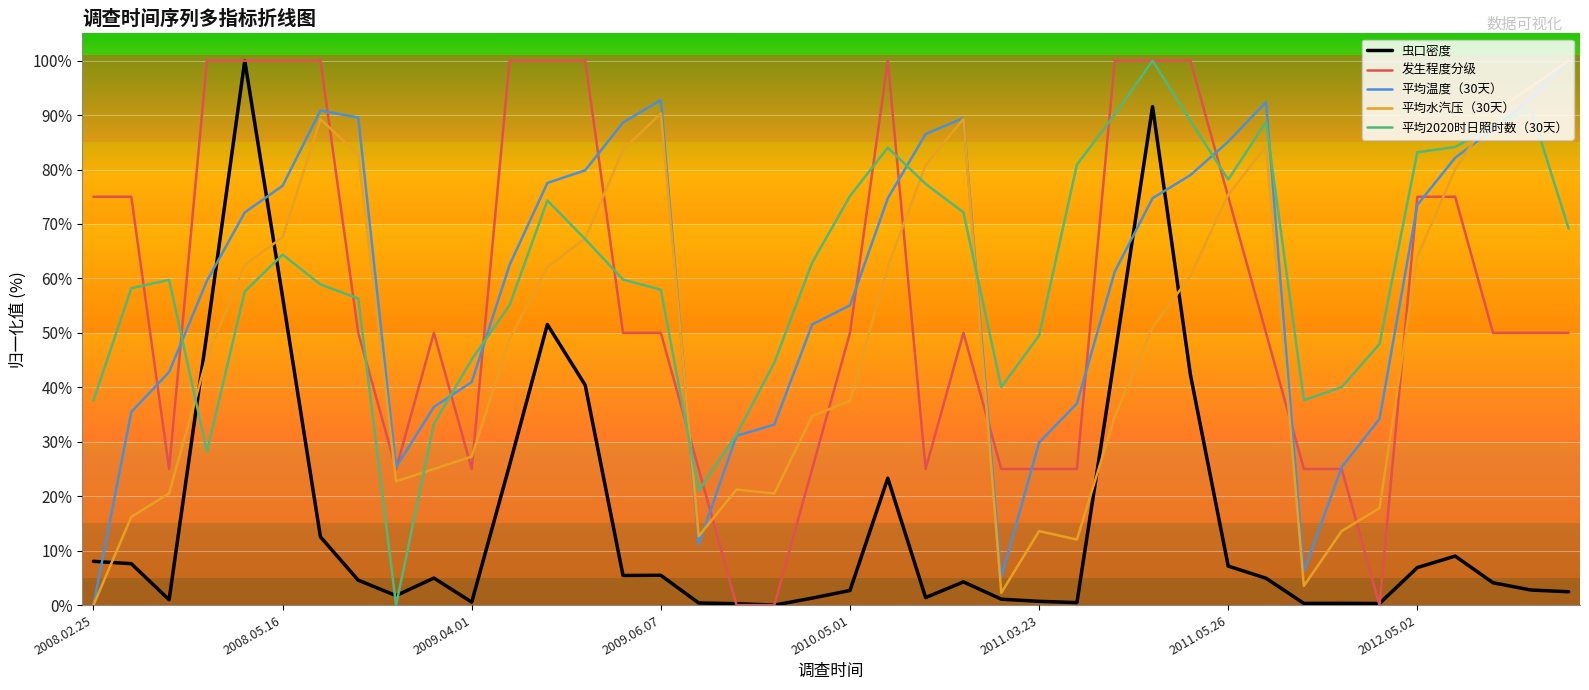

What is the maximum value for 虫口密度?

100.0